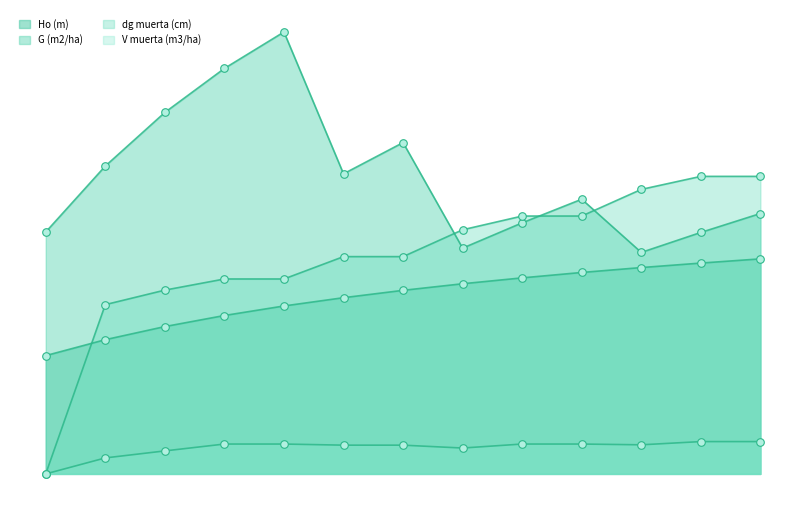

Which series has the largest Y range (max minus min)?

dg muerta (cm)